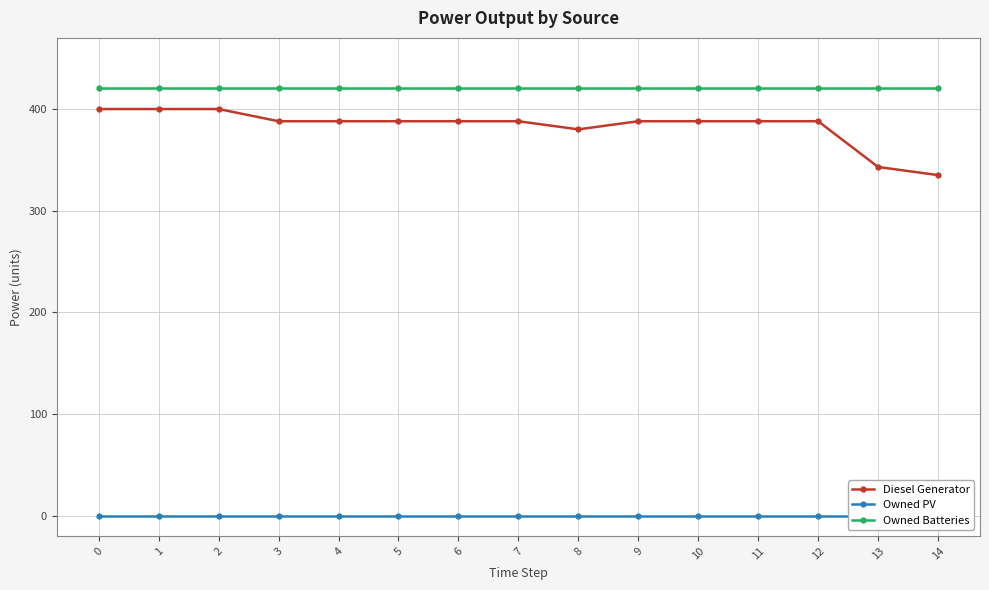

True or false: Diesel Generator and Owned Batteries cross at least once.

False